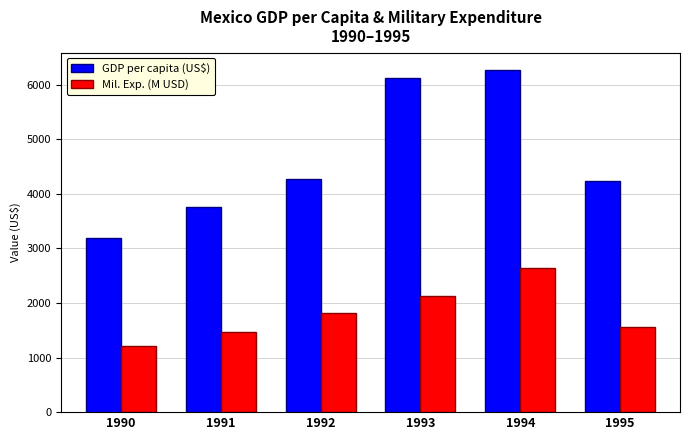

Is the value of Mil. Exp. (M USD) at 1991 greater than the value of GDP per capita (US$) at 1994?

No